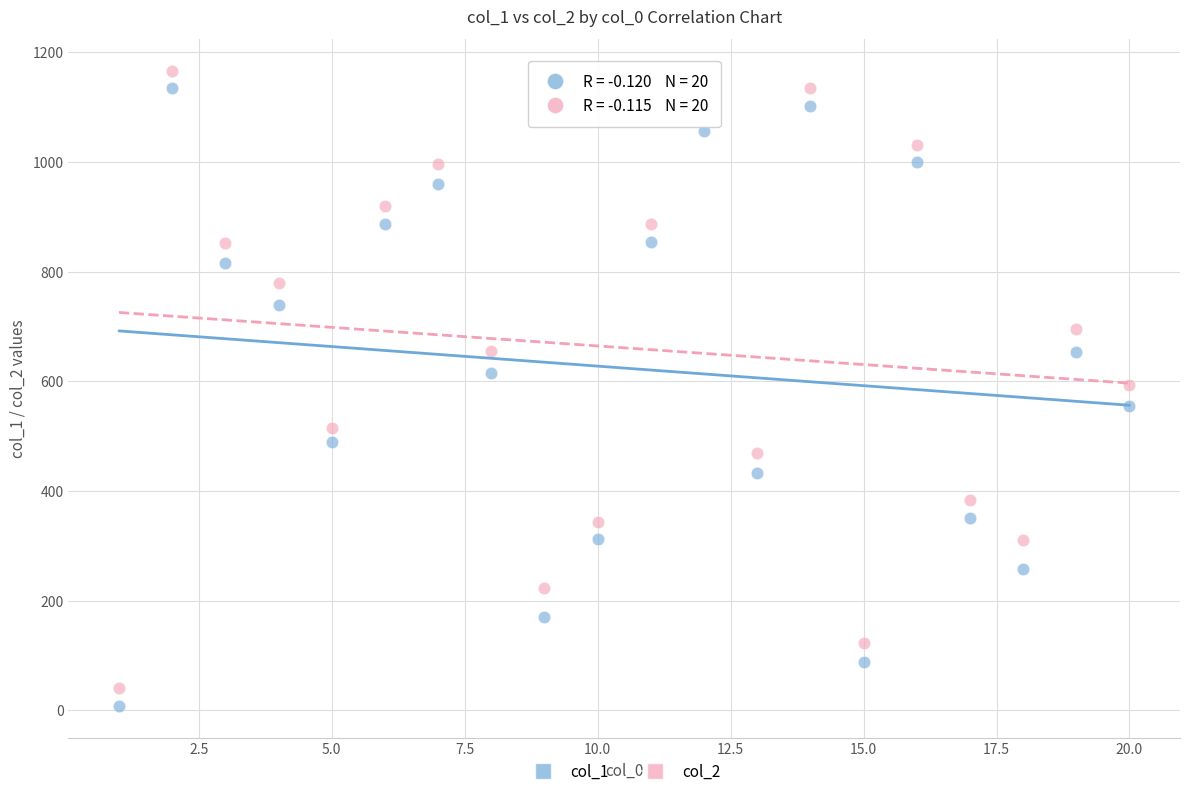

Across all data points, what is the range of X values (max minus min)?

19